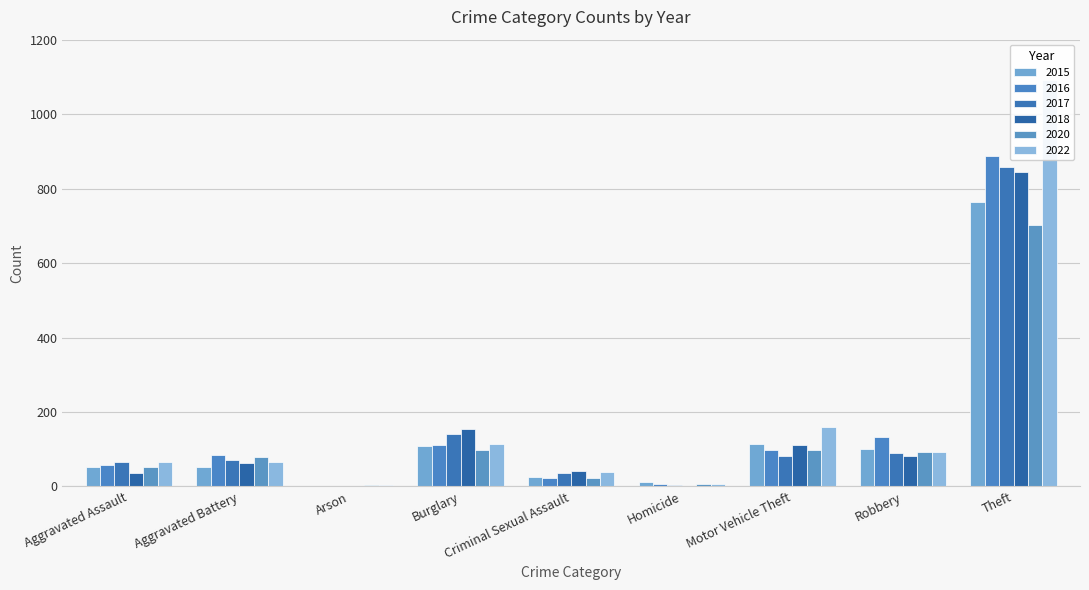

Reading left to right, transcribe all the data shown in this chart.

2015: 51	52	1	108	25	11	114	100	763
2016: 57	85	1	111	23	8	98	132	887
2017: 65	70	1	142	37	4	83	91	859
2018: 37	64	2	154	41	1	112	83	845
2020: 51	78	4	99	24	6	97	92	701
2022: 66	65	4	114	38	7	159	92	1091